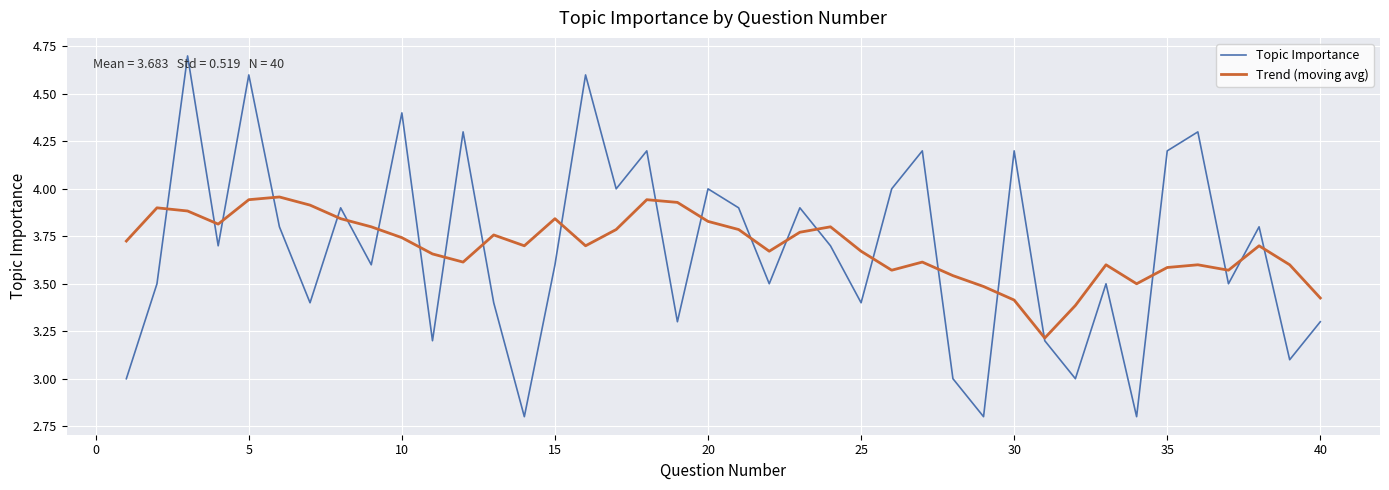

Rank the series by their maximum value, from lowest to highest.

Trend (moving avg), Topic Importance